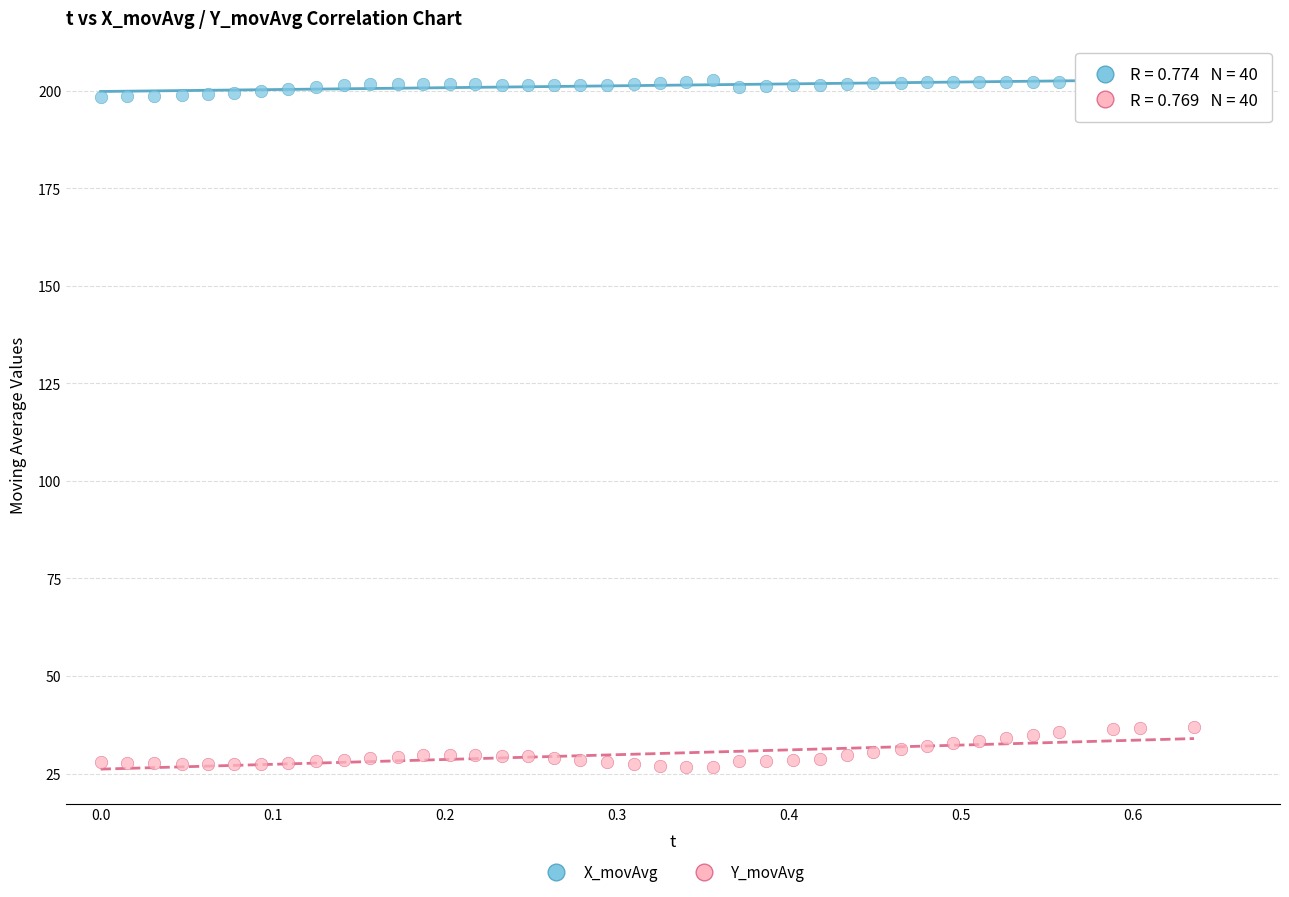

Which series contains the lowest Y value?

Y_movAvg